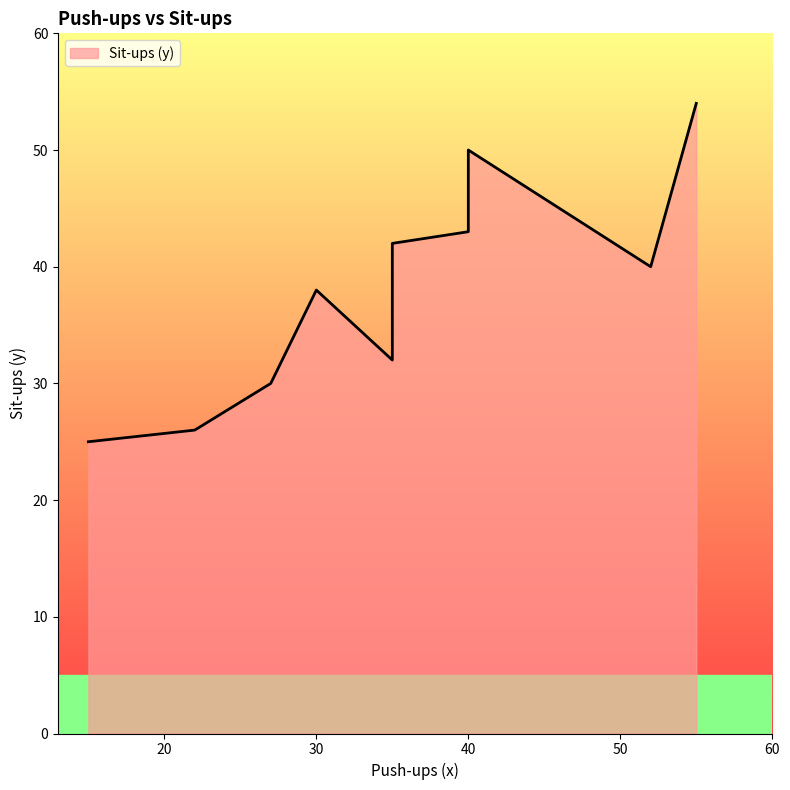

List the labels in order of value, smallest first.

15, 22, 27, 35, 30, 52, 35, 40, 40, 55